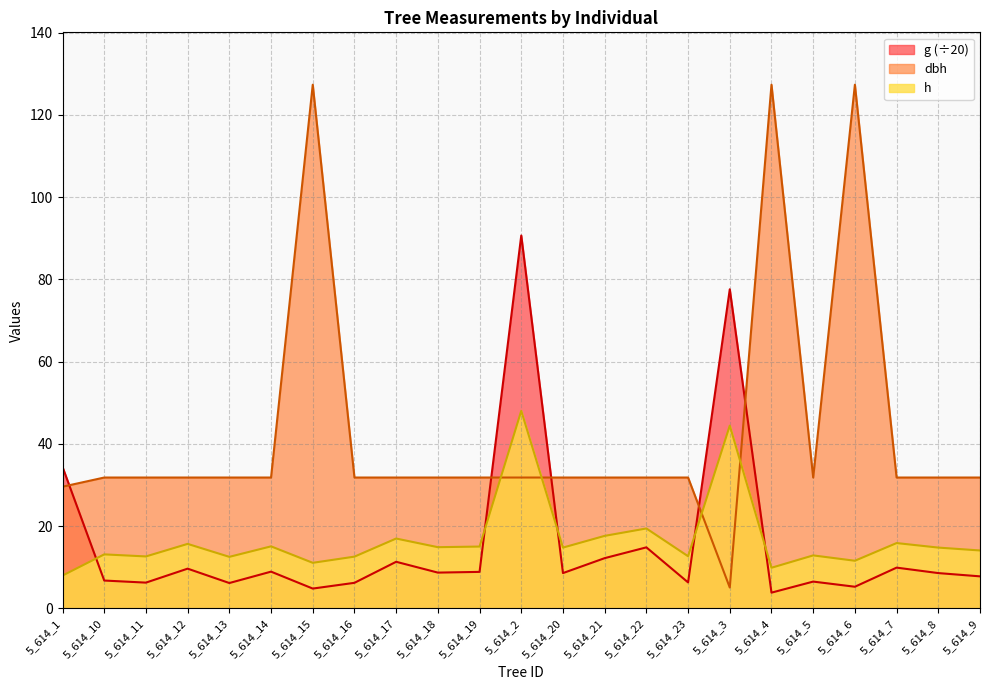

What is the difference between the maximum and minimum values in the h series?

40.0